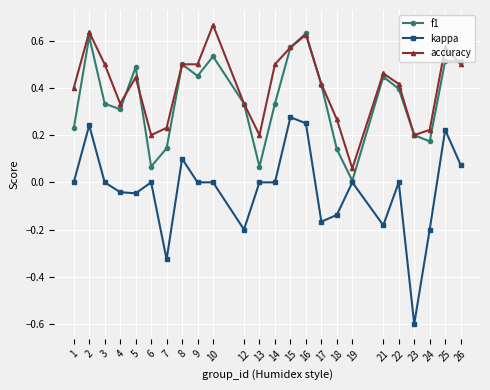

Which series has the largest total across all categories?

accuracy